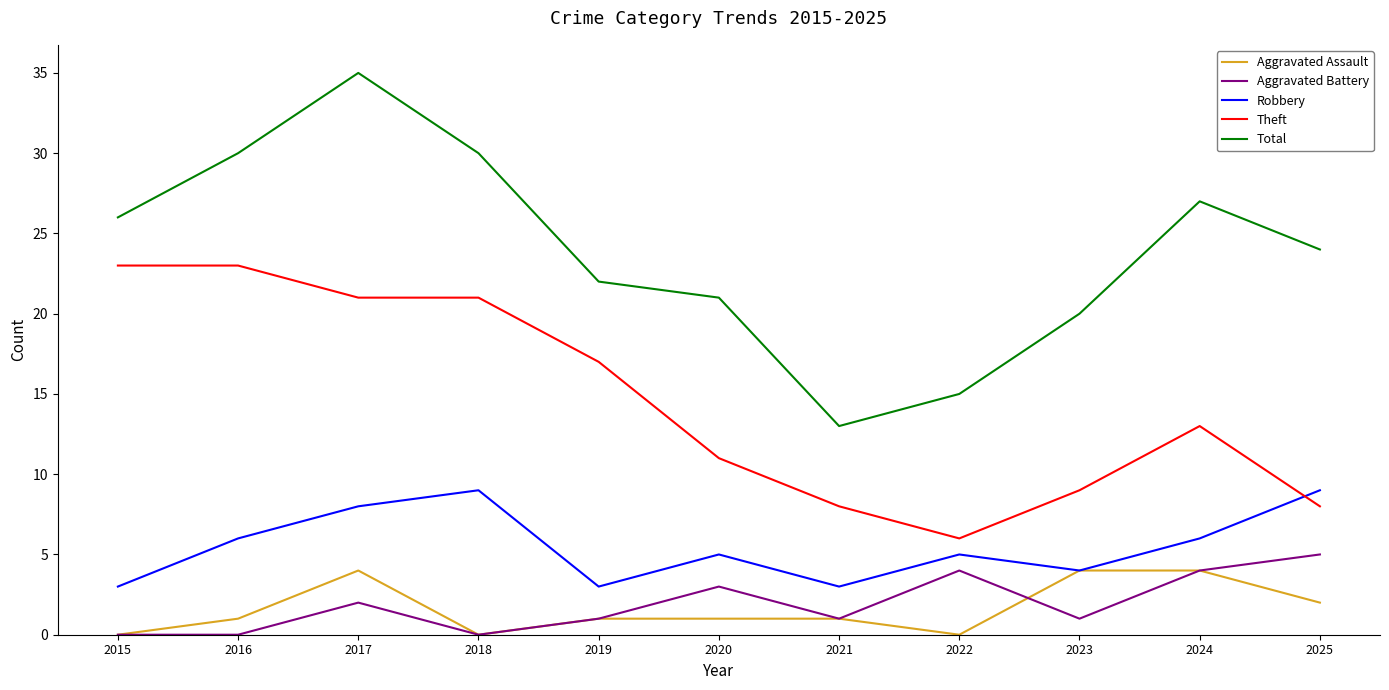

What is the difference between the maximum and minimum values in the Total series?

22